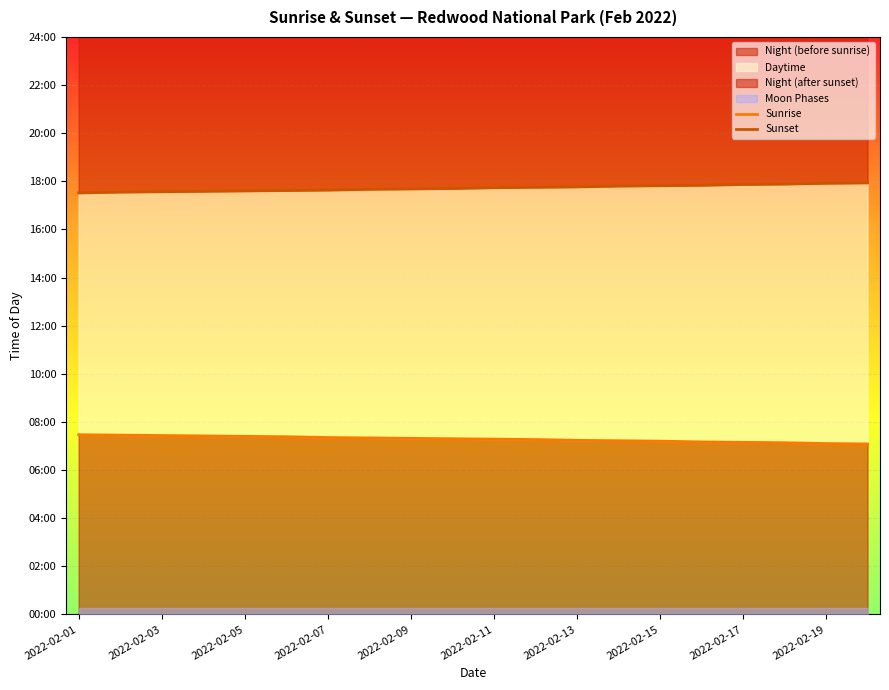

True or false: Sunset has a value of 1062 at 2022-02-19.

True